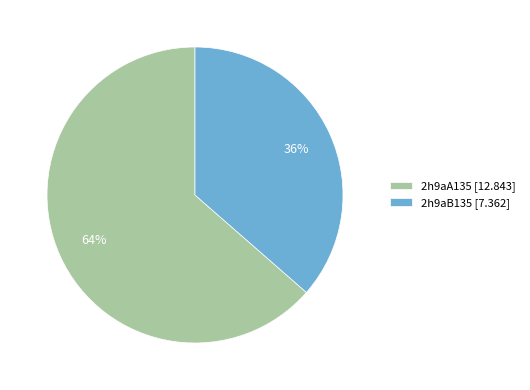

What is the smallest slice in the pie chart?

2h9aB135